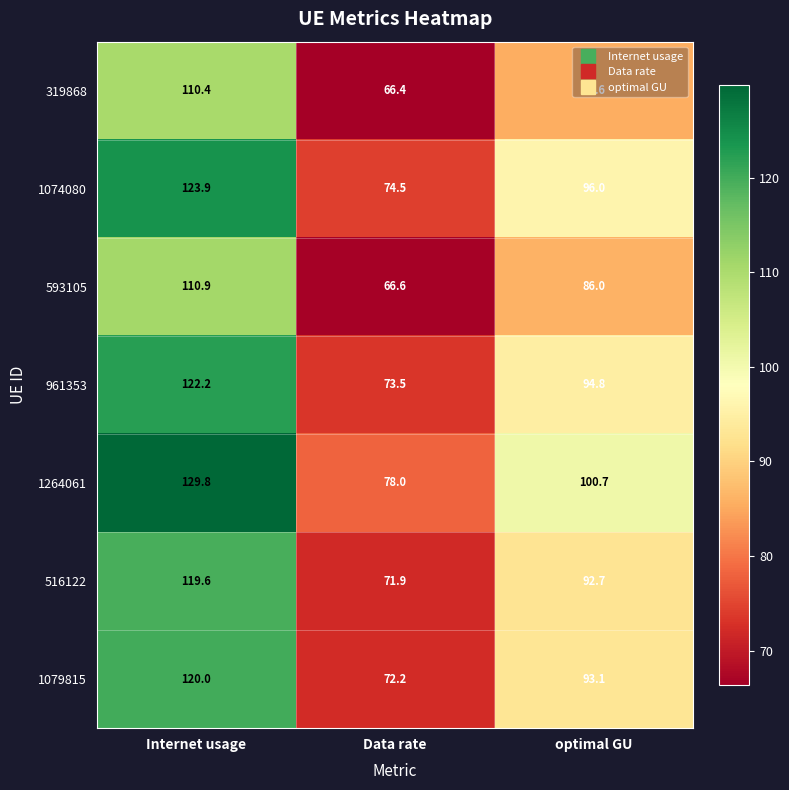

What is the sum of all 516122 values?

284.2